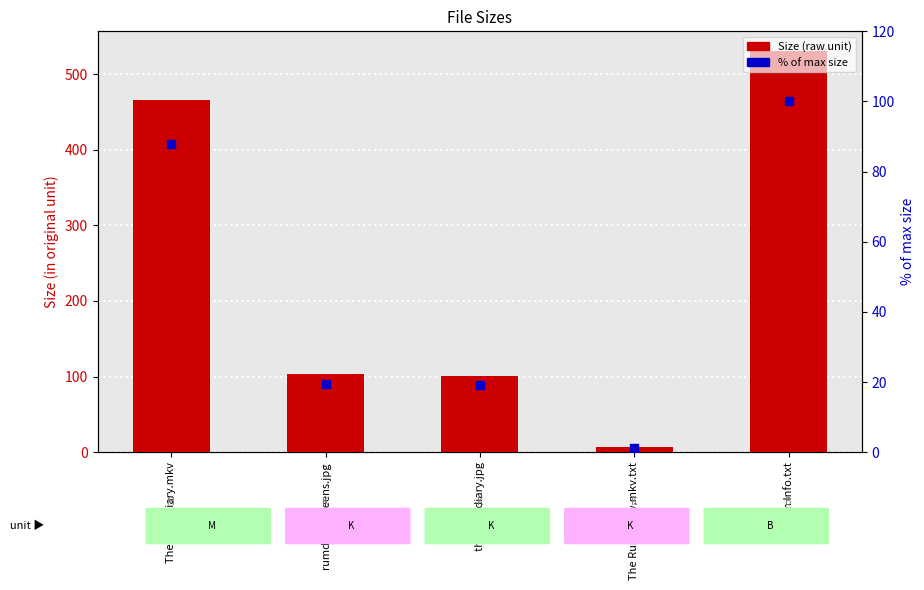

At which category is the sum across all series the highest?

the rum Info.txt